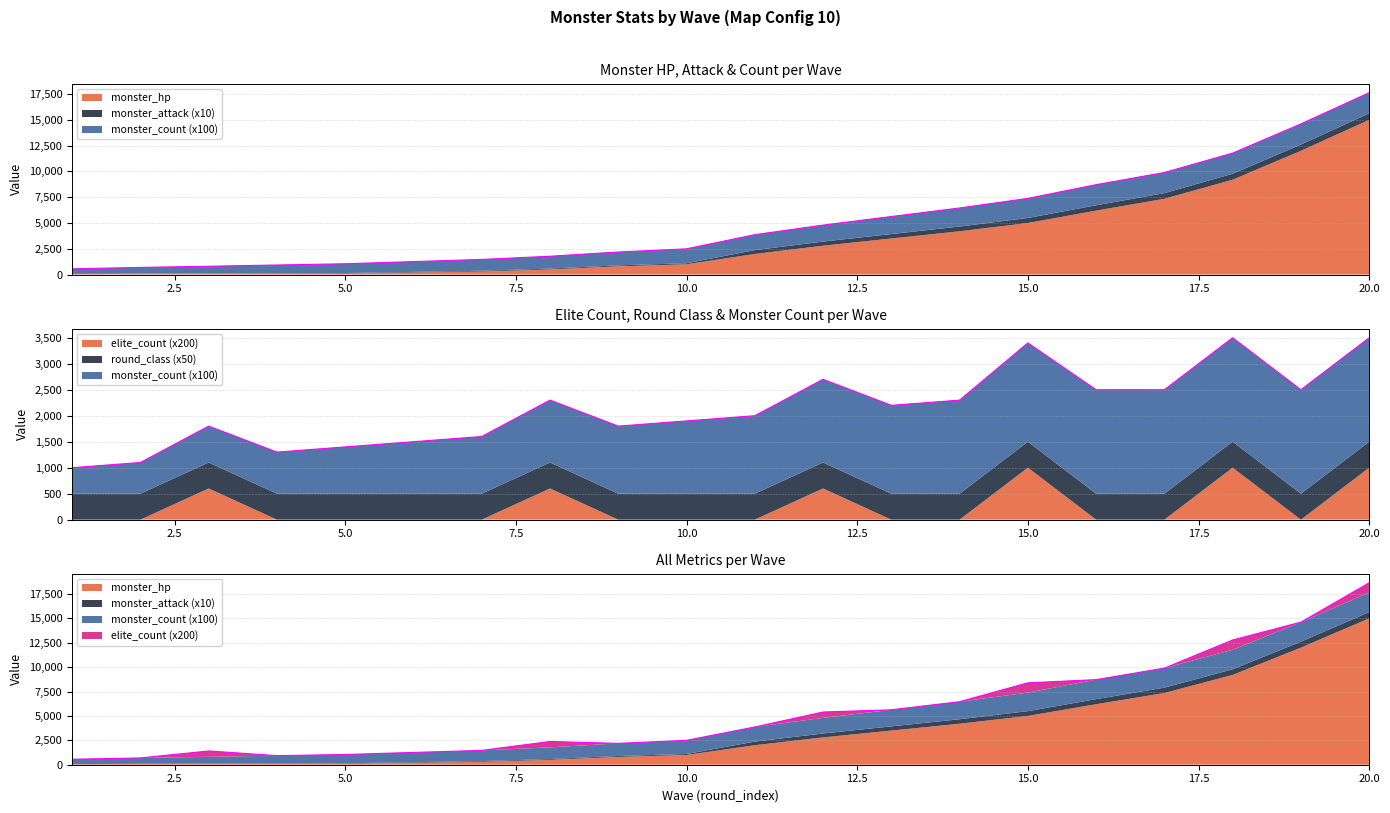

What is the value of the monster_count point at the 15th from the left?

19